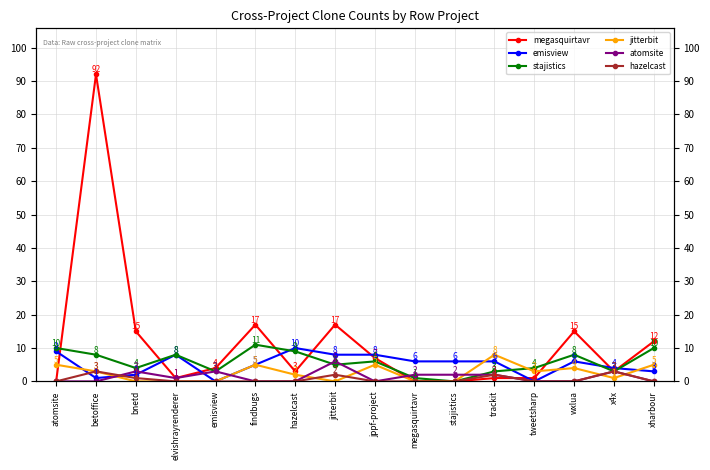

Which category has the highest value in the emisview series?

hazelcast